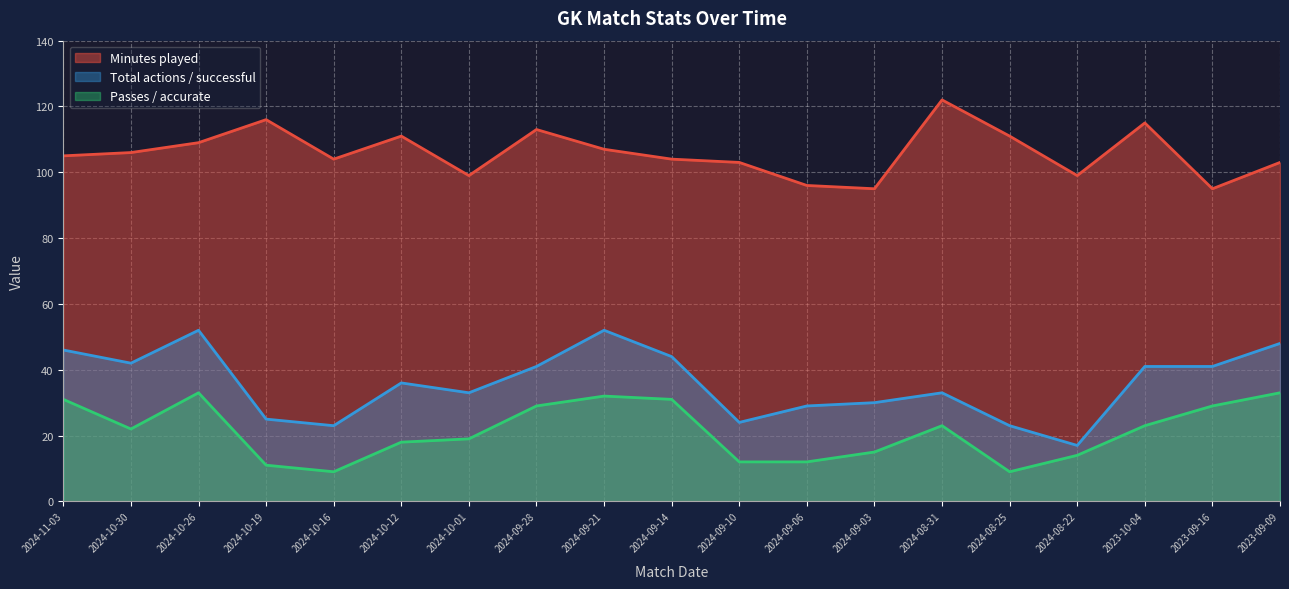

The Minutes played series shows 165 at 2024-09-03. True or false?

False